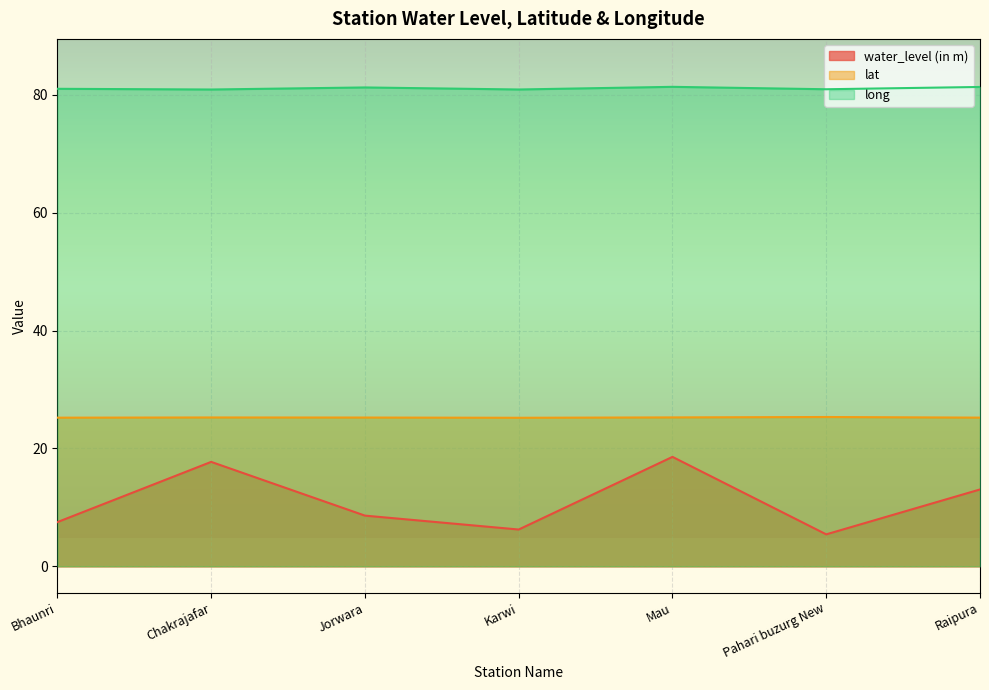

What is the sum of all lat values?

176.8